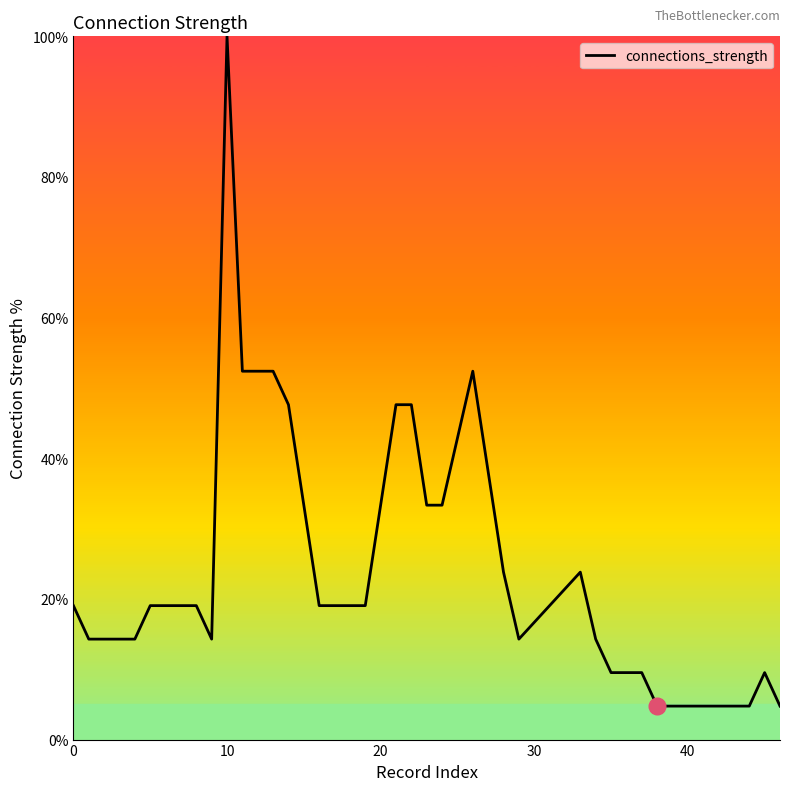

What is the difference between the maximum and minimum values?

95.2